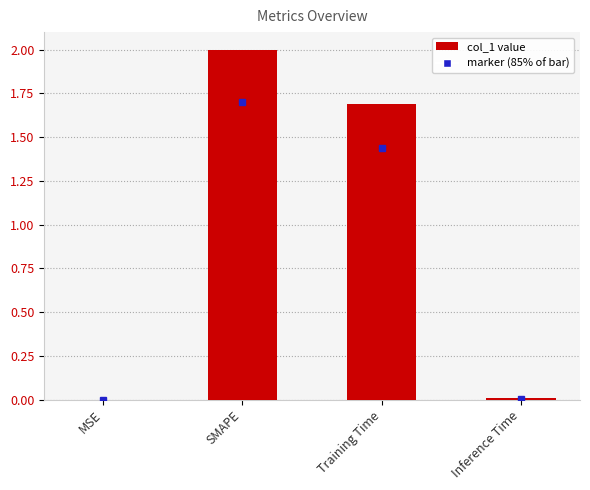

True or false: the data shows 0.0 at MSE.

True